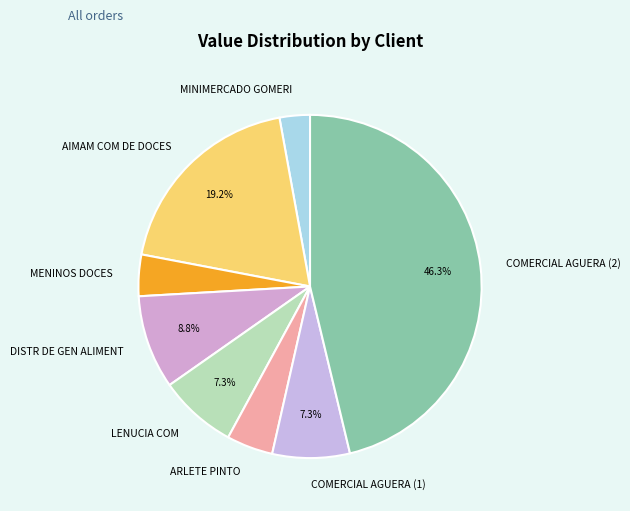

Is LENUCIA COM the majority of the pie?

No